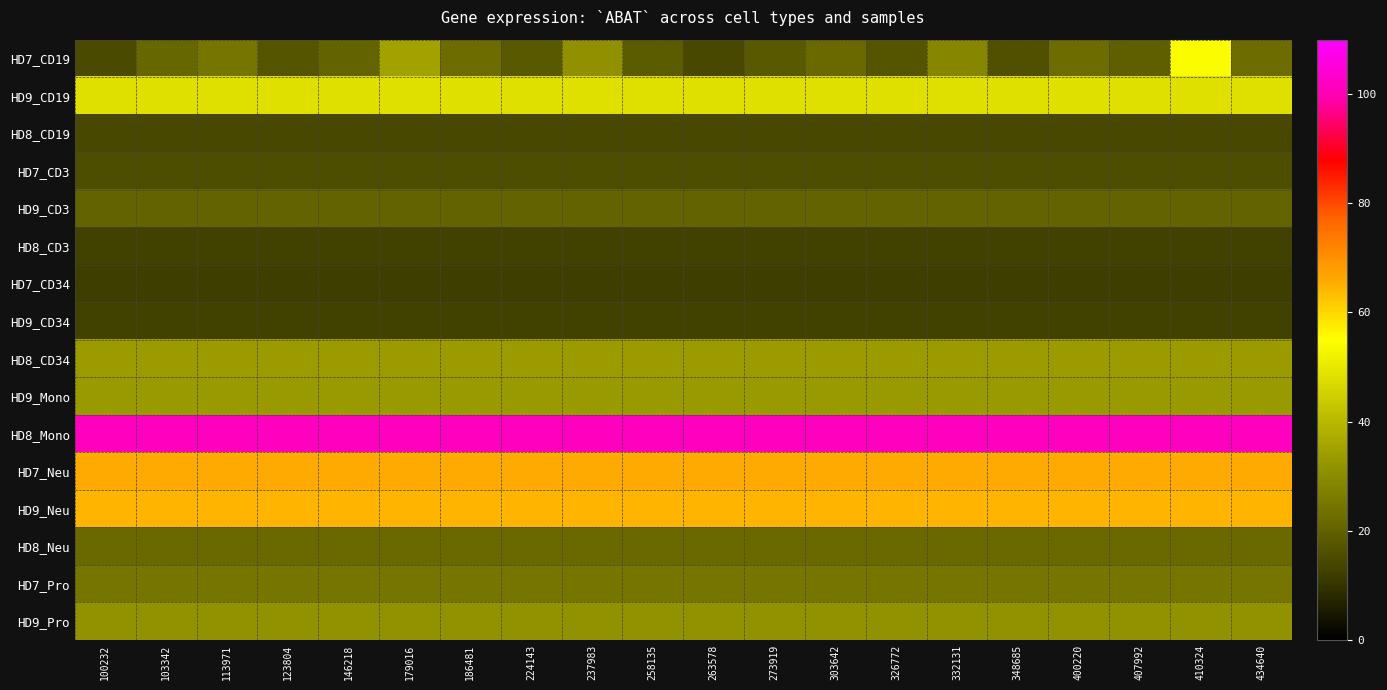

How many series are shown in this chart?

16